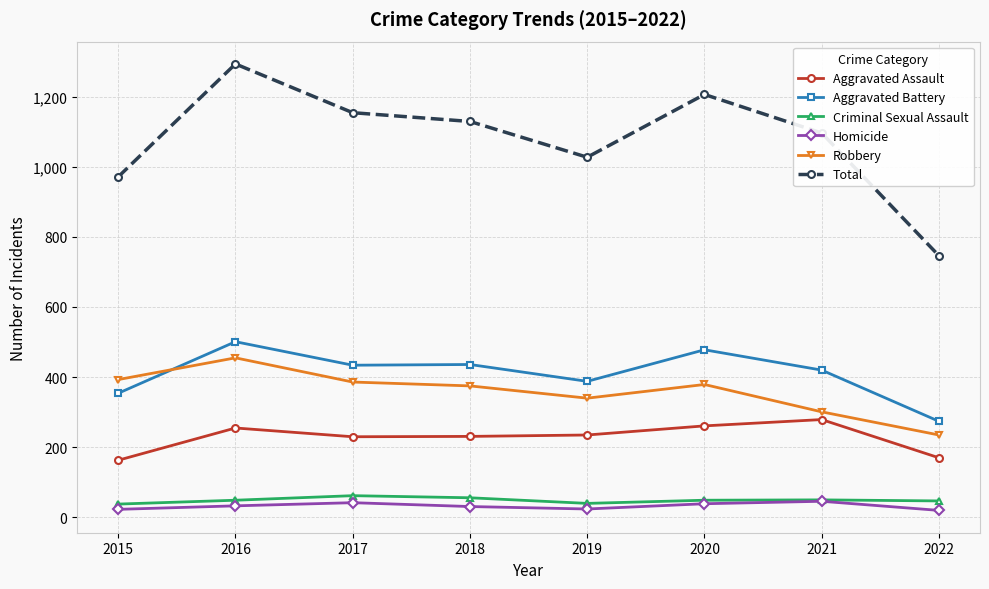

What is the average value of the Aggravated Battery series?

411